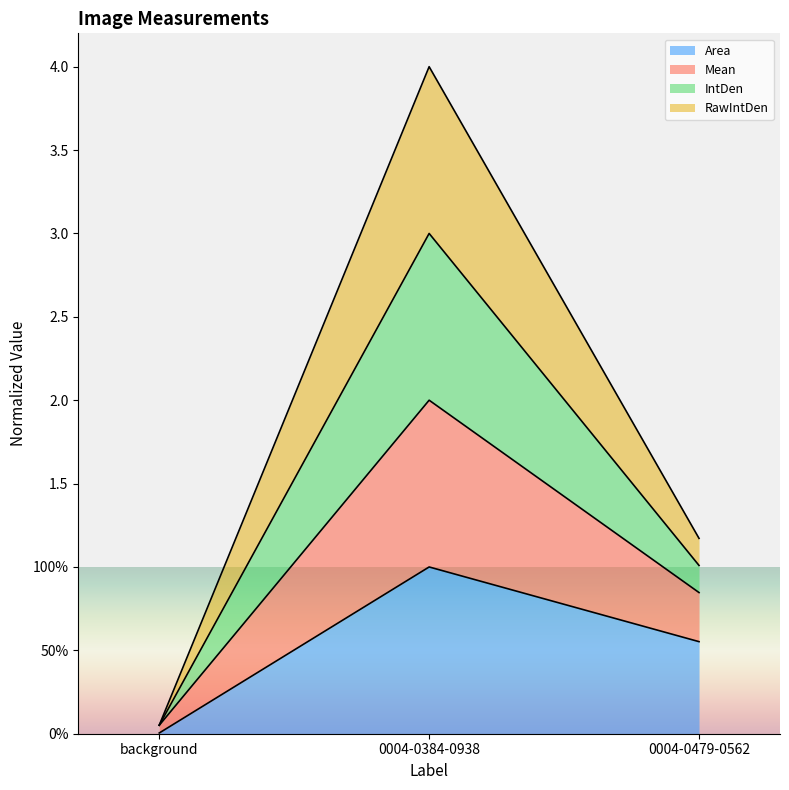

At which label does Area reach its minimum?

background